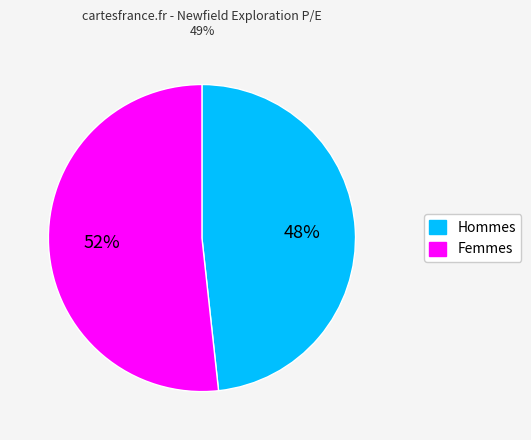

To the nearest percent, what is the average slice percentage?

50%